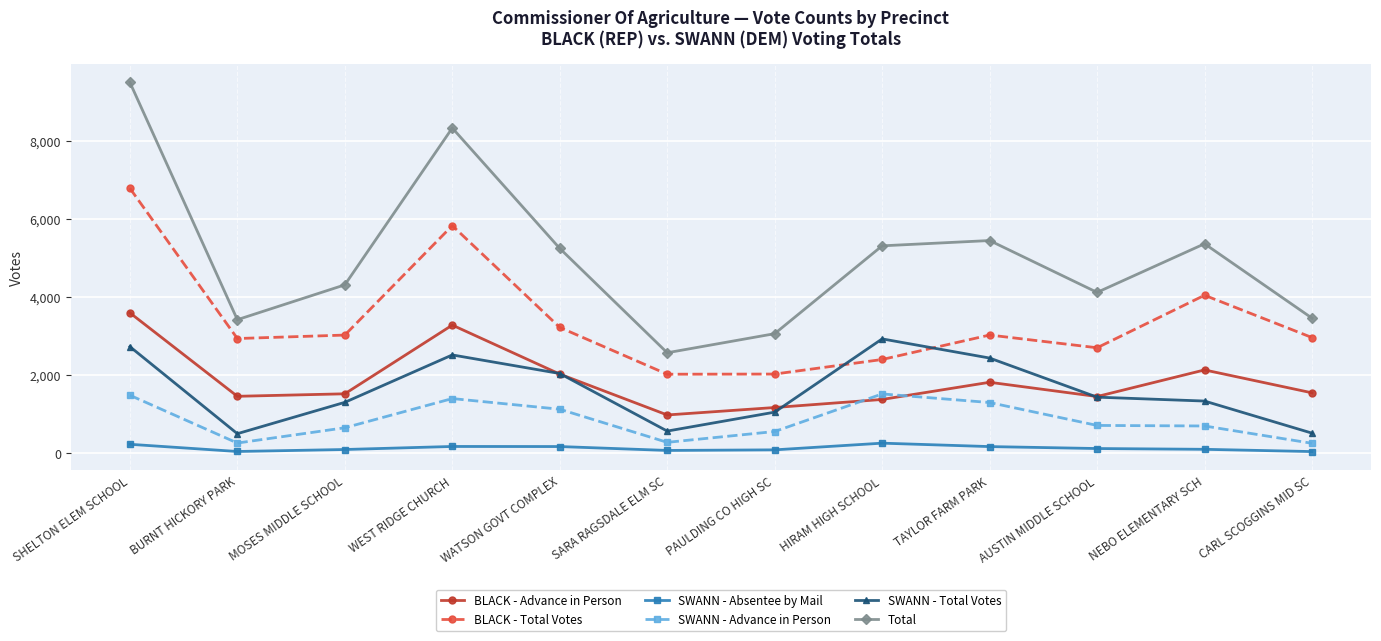

What are all the series names shown in the legend?

BLACK - Advance in Person, BLACK - Total Votes, SWANN - Absentee by Mail, SWANN - Advance in Person, SWANN - Total Votes, Total